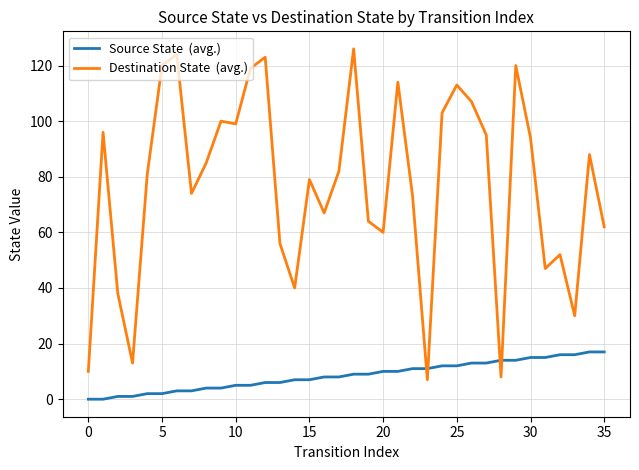

What is the maximum value shown in the chart?

126